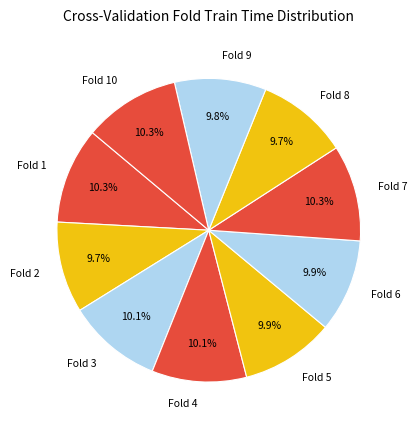

Does any single category account for the majority?

No